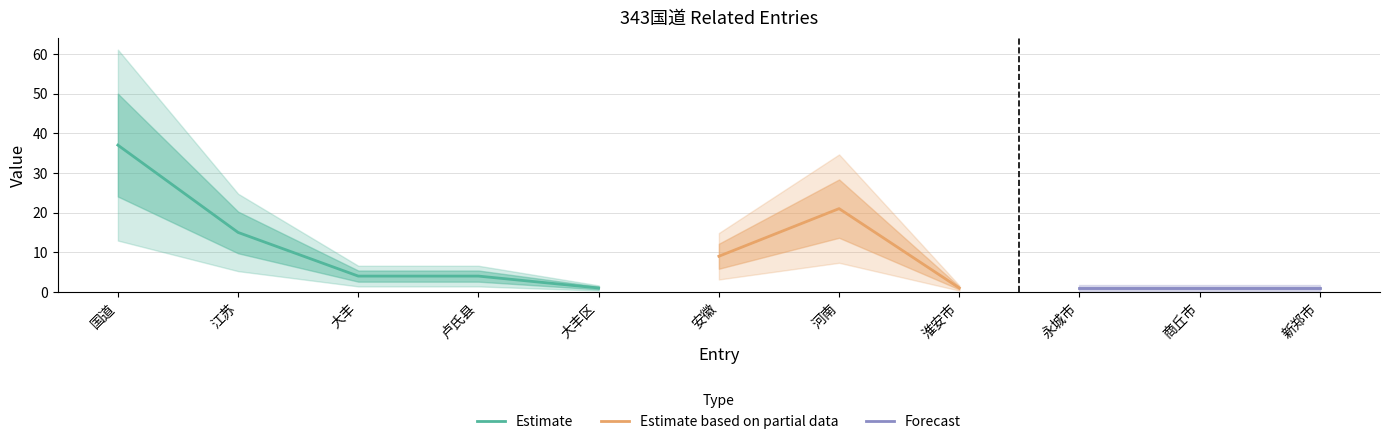

What is the minimum value shown in the chart?

1